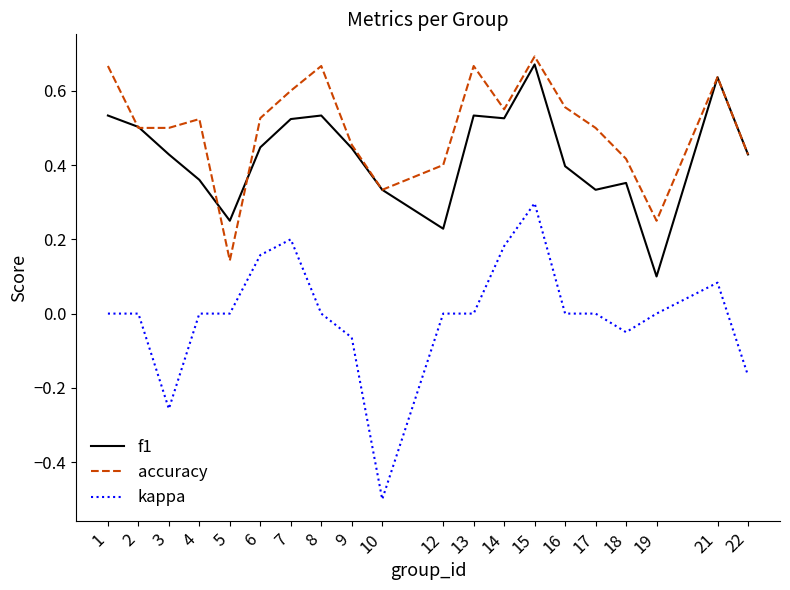

Count the number of data series in this chart.

3